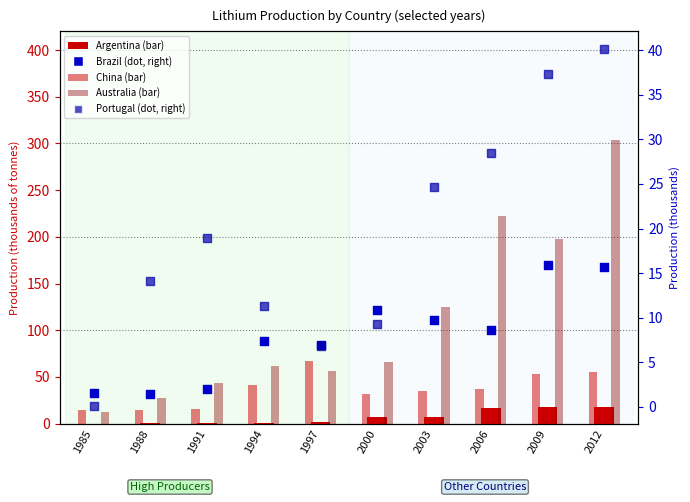

Which series has the widest spread of Y values?

Australia (thousands)